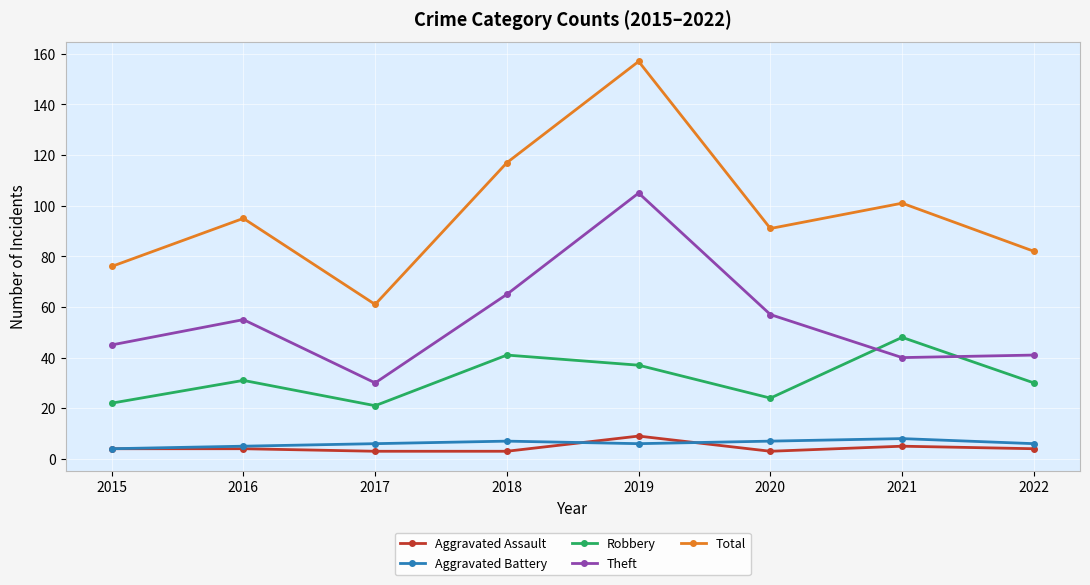

True or false: Total and Aggravated Assault cross at least once.

False